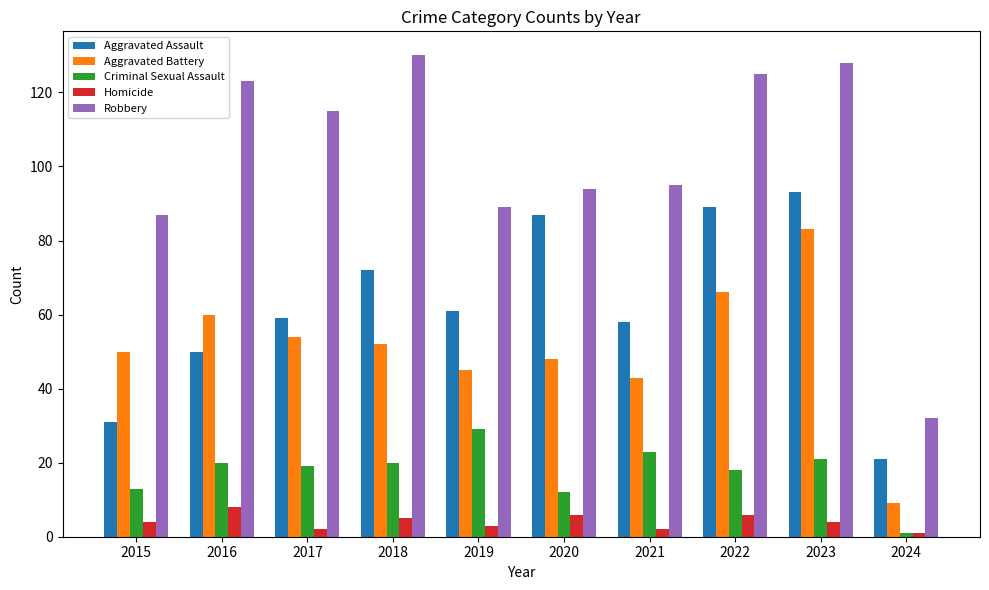

What is the sum of the Robbery values at 2017 and 2020?

209